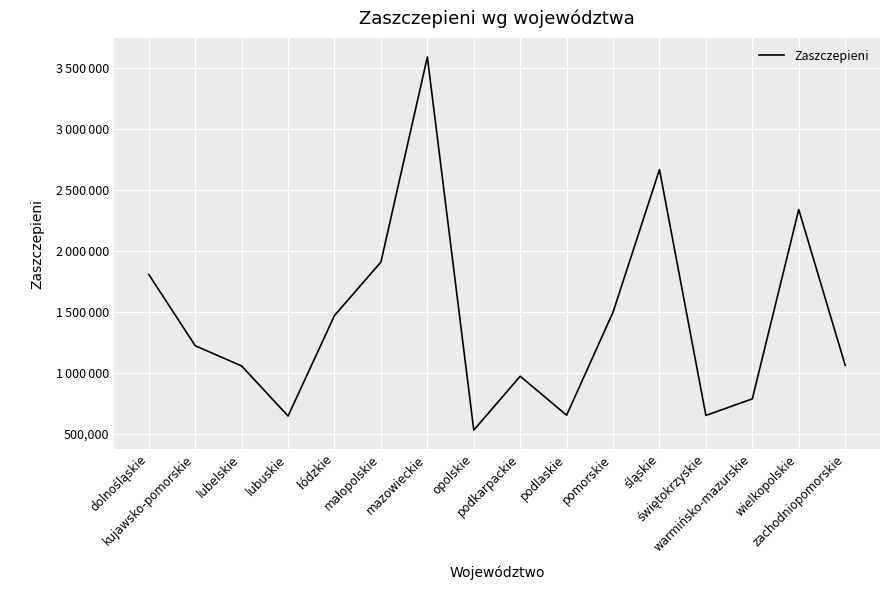

Is it true that the value at świętokrzyskie is 1005865?

False